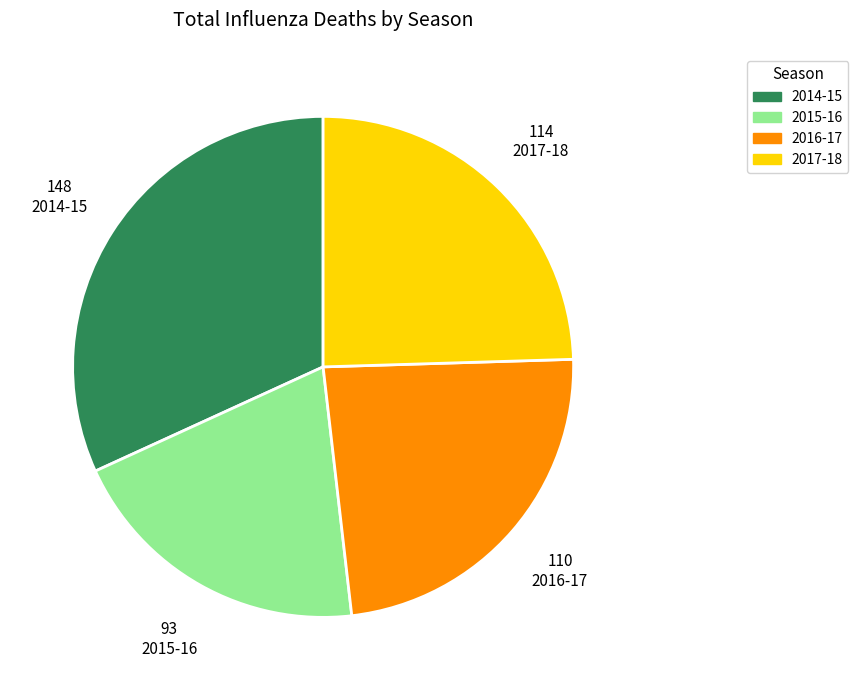

What is the smallest slice in the pie chart?

2015-16